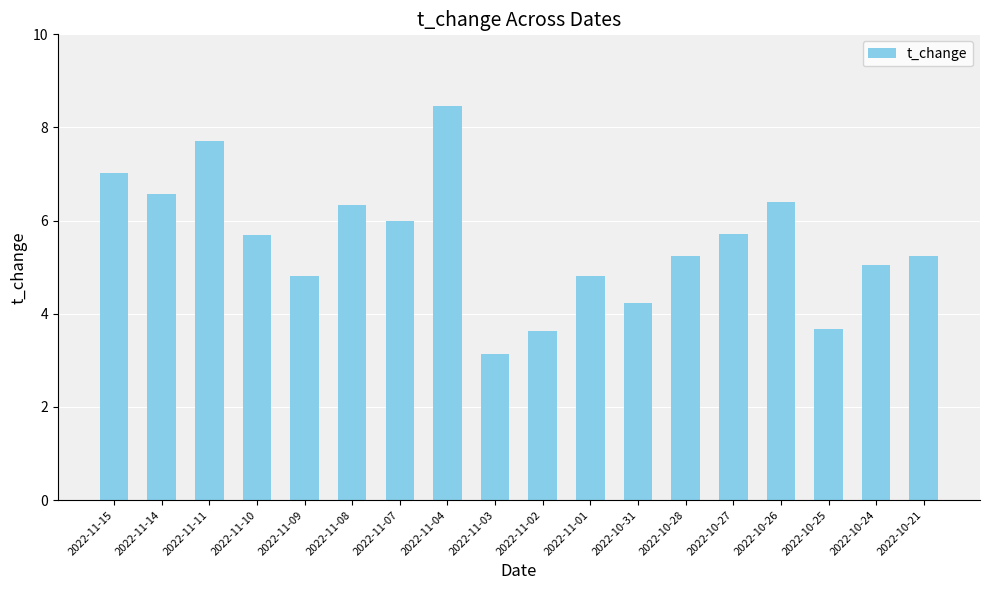

What is the ratio of the value at 2022-10-26 to the value at 2022-10-21?

1.2